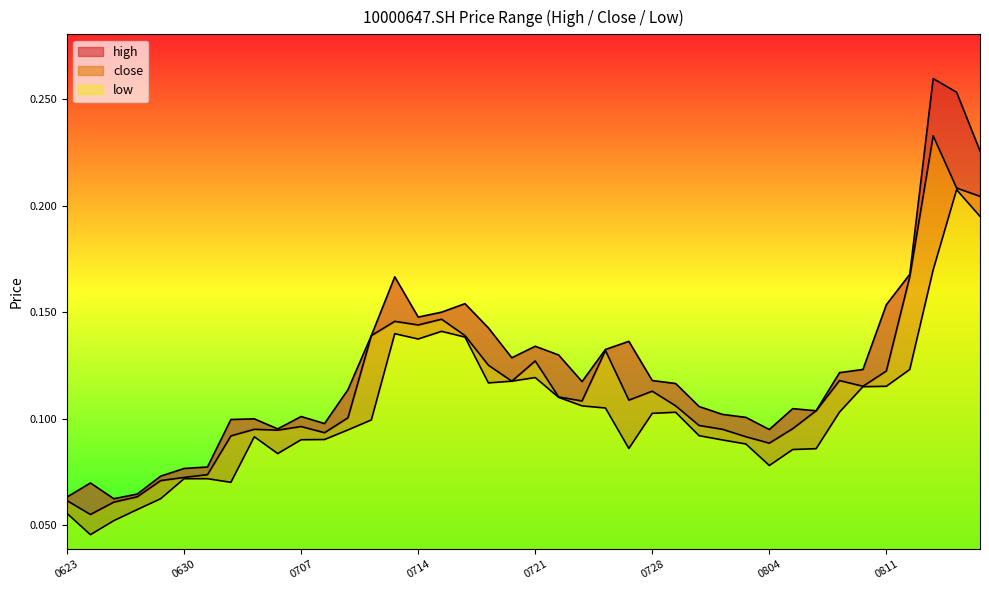

Is it true that close equals 0.1 at 20160711?

True